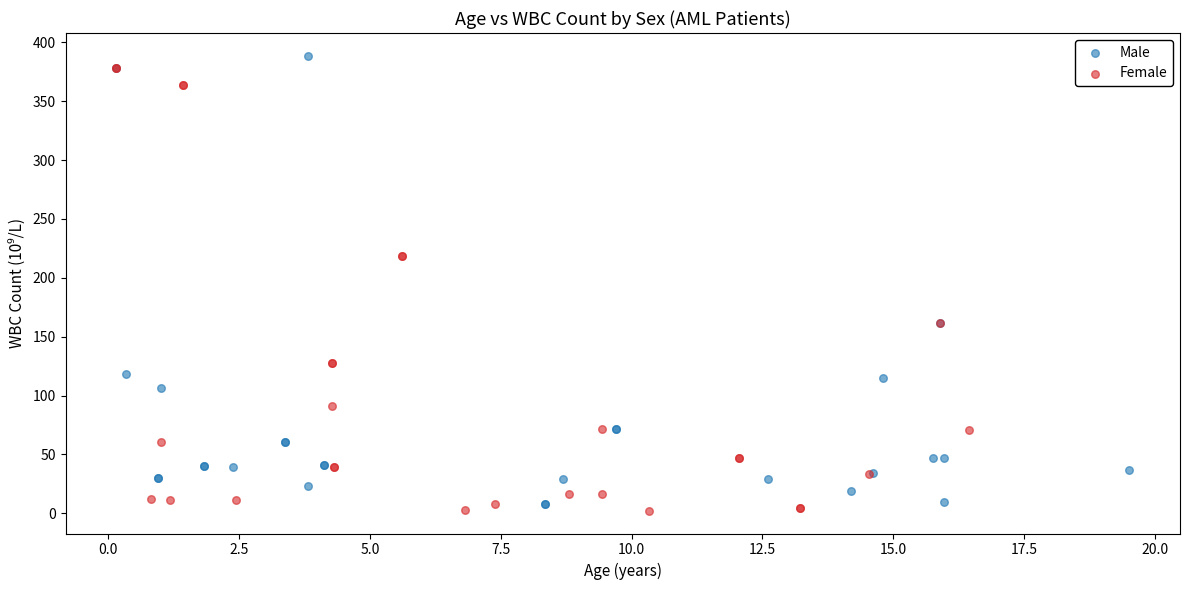

Which series contains the highest Y value?

Male